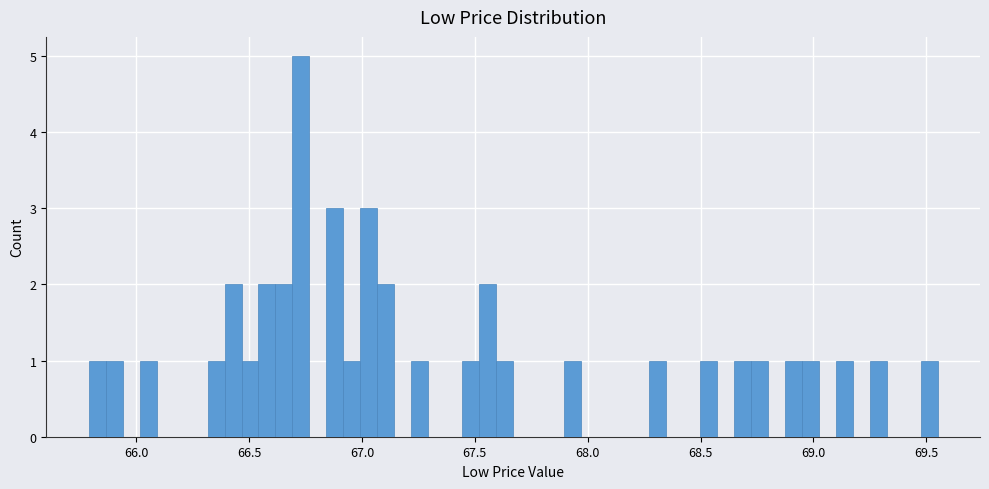

Around what value on the x-axis is the tallest bar? Give the approximate position of its centre, as read against the axis.

66.75